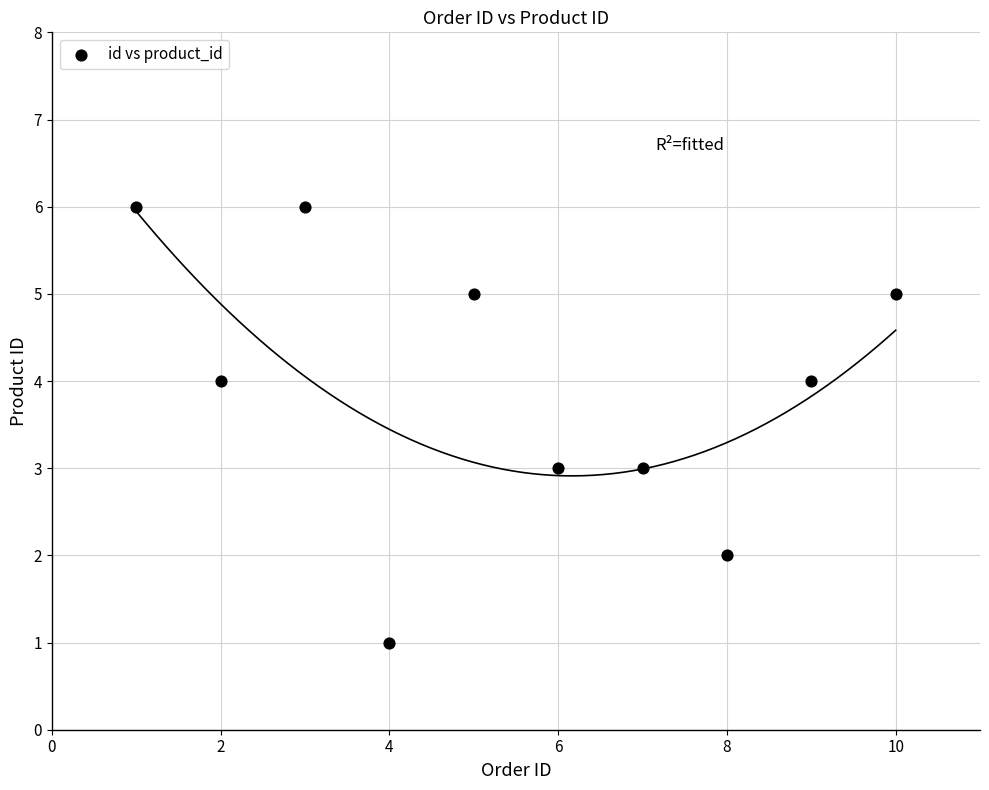

What is the average X value?

6